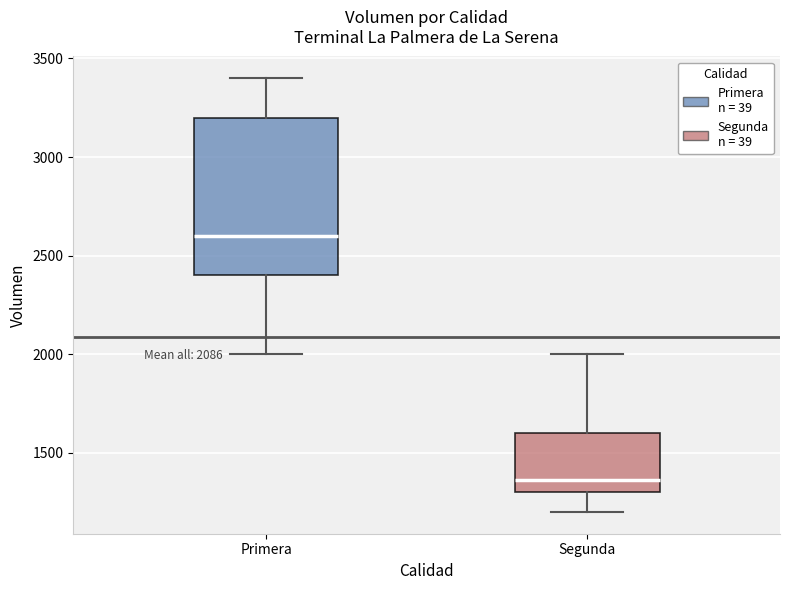

Which box has the lowest median line?

Segunda